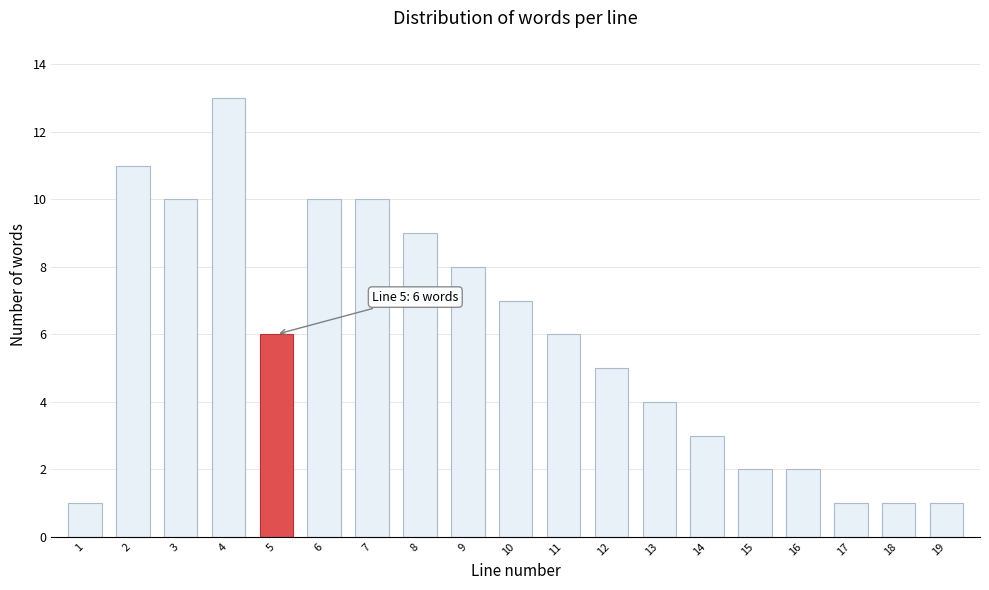

Reading left to right, transcribe all the data shown in this chart.

1	11	10	13	6	10	10	9	8	7	6	5	4	3	2	2	1	1	1